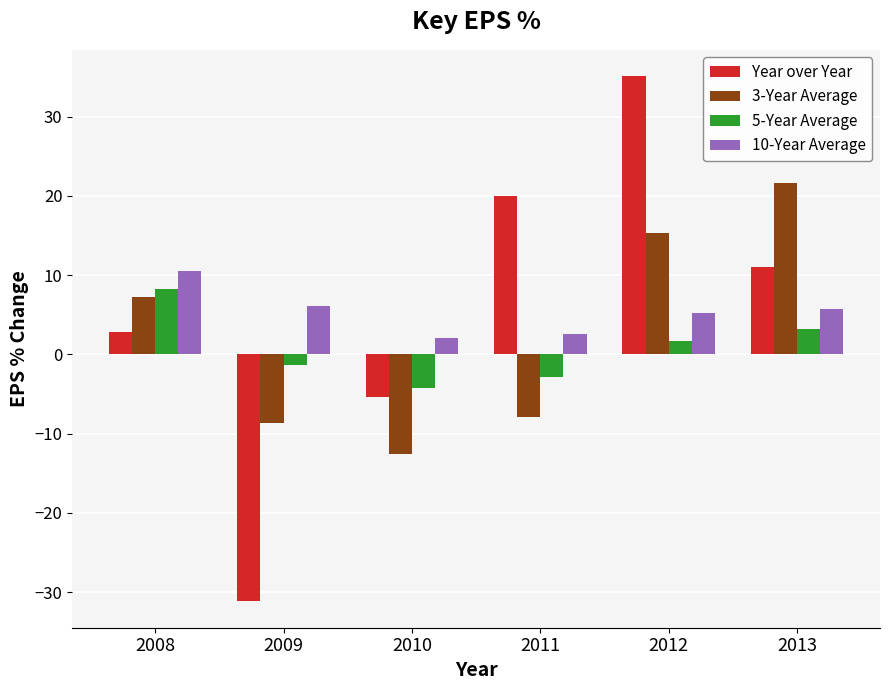

True or false: Year over Year has a value of -31.2 at 2009.

True